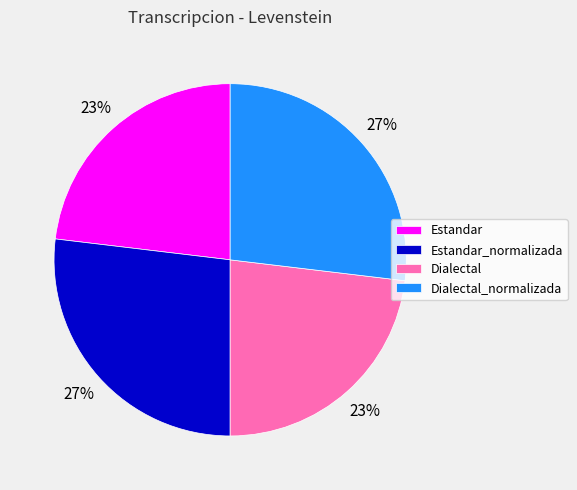

Is Estandar the majority of the pie?

No